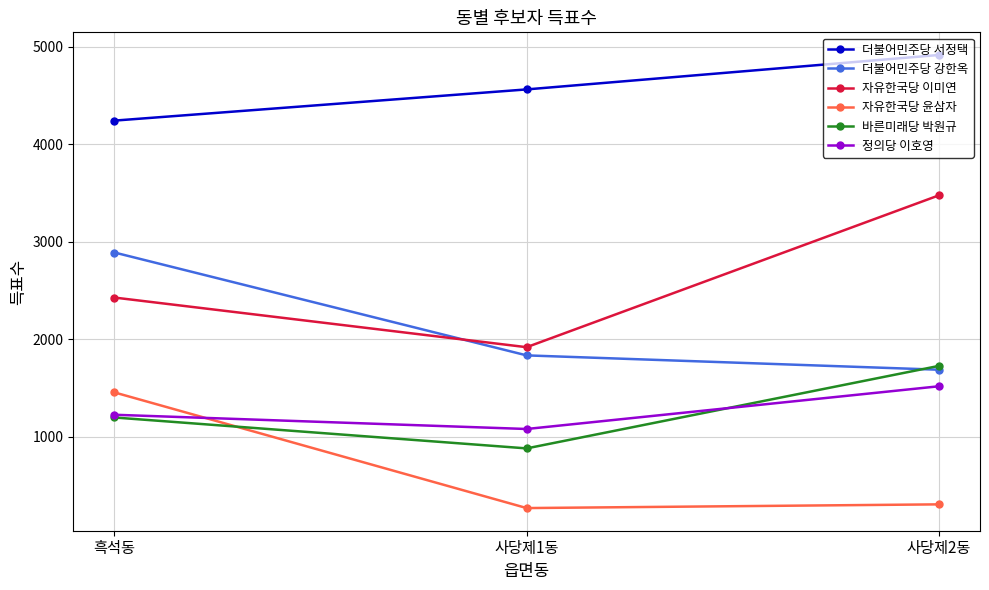

At which label does 더불어민주당 강한옥 reach its peak?

흑석동